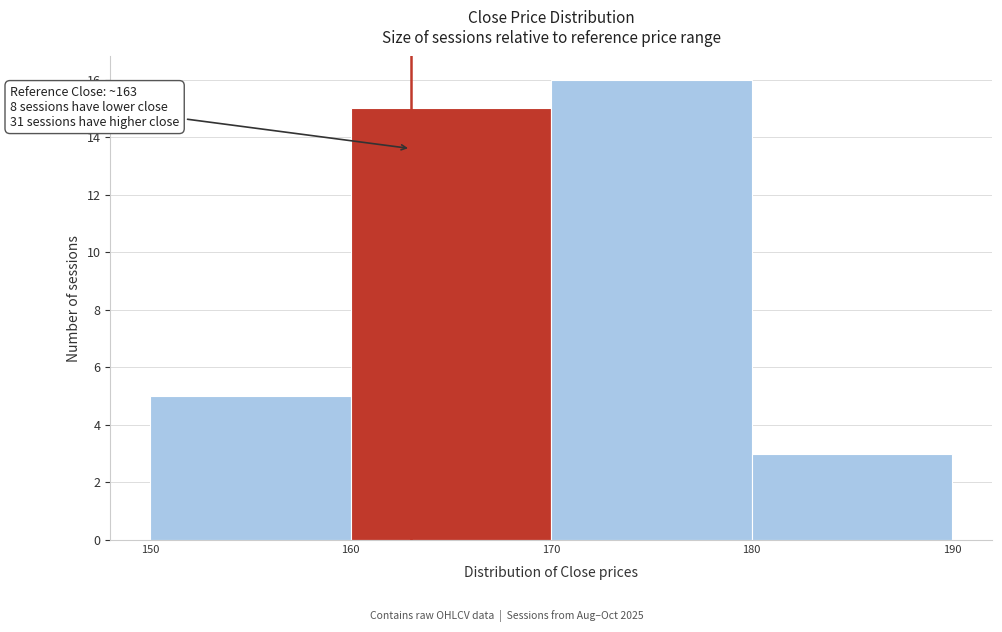

Which range on the x-axis has the tallest bar?

170 to 180